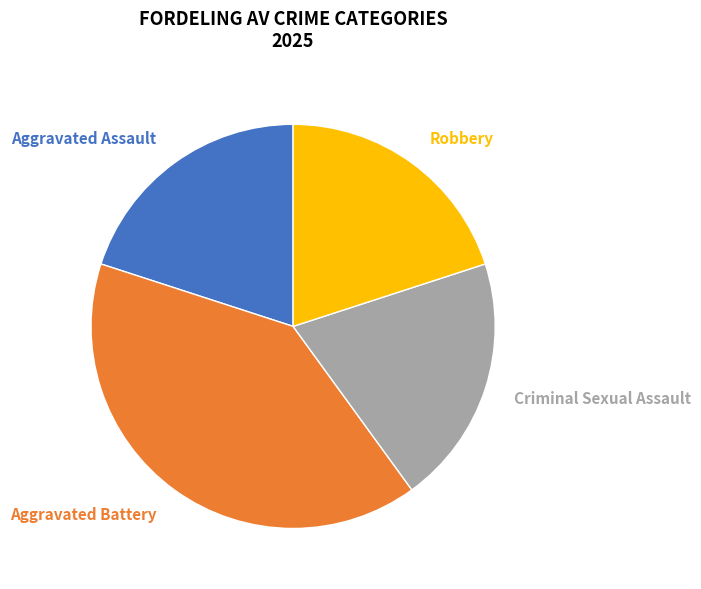

Do Robbery and Aggravated Battery together represent more than half of the pie?

Yes